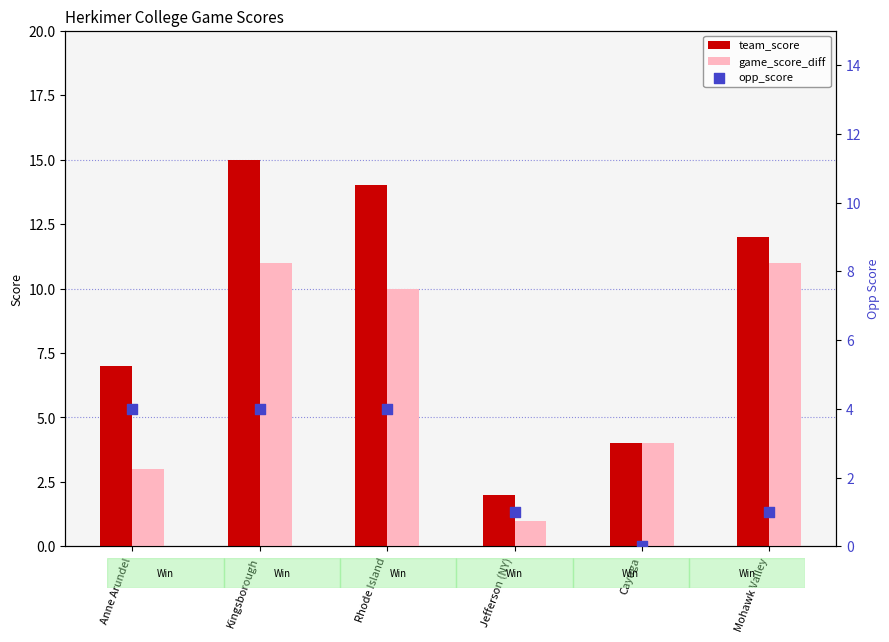

Is the value of game_score_diff at Jefferson (NY) greater than the value of team_score at Anne Arundel?

No